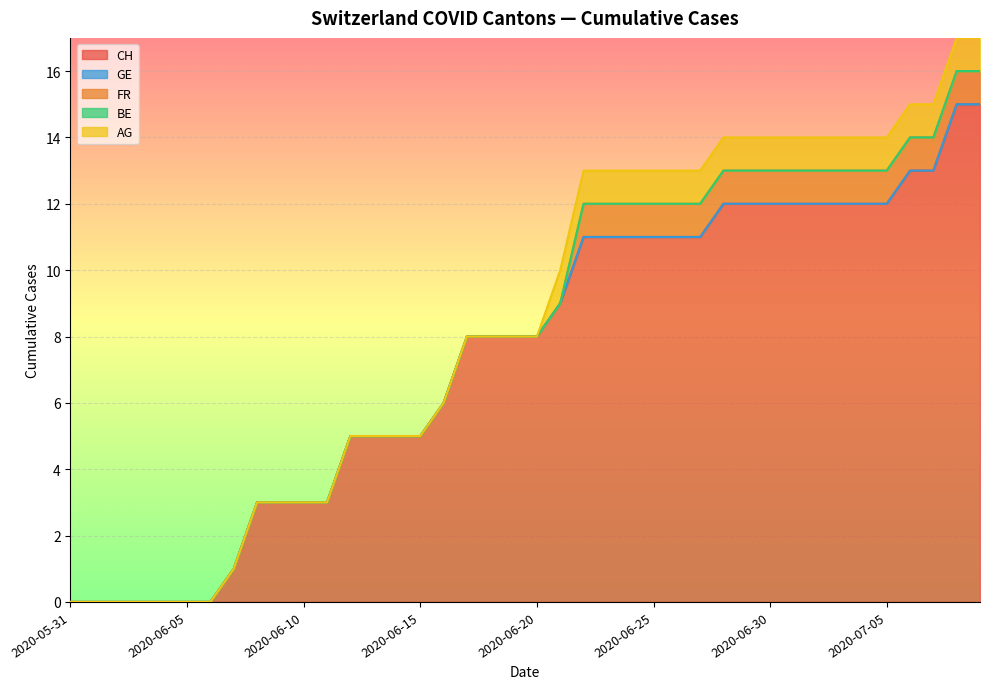

At 2020-06-17, list the series in order from largest to smallest.

CH, GE, FR, BE, AG